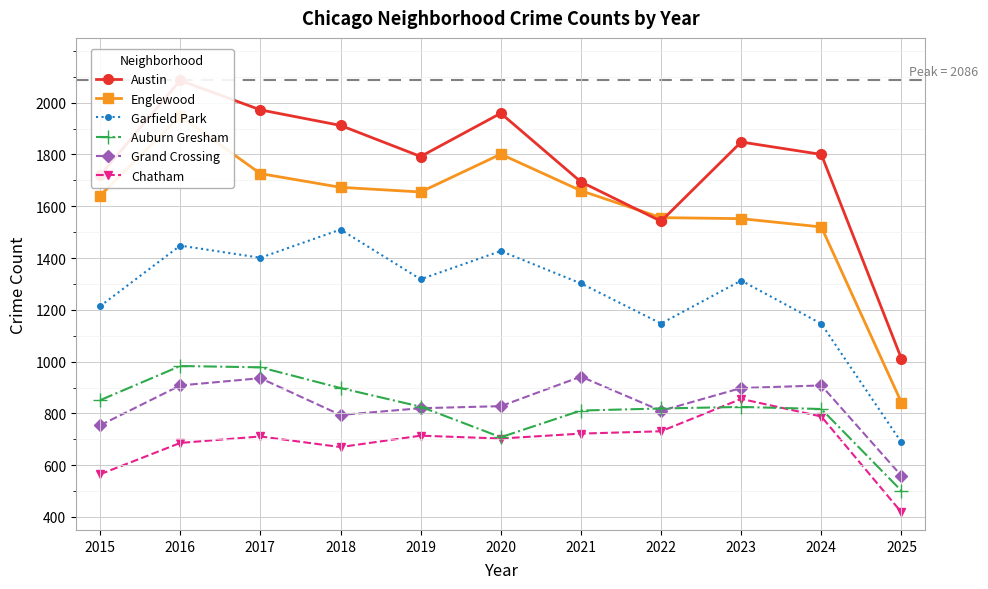

Which series has the widest spread of values?

Englewood